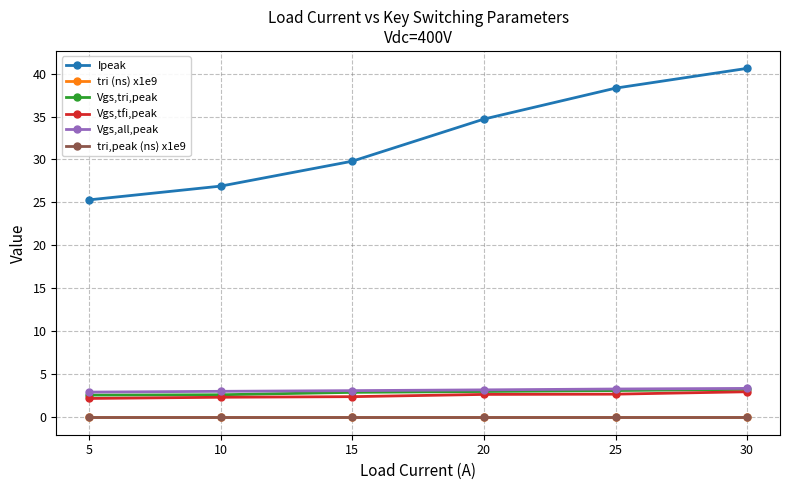

Does the chart display data point markers on the line(s)?

Yes